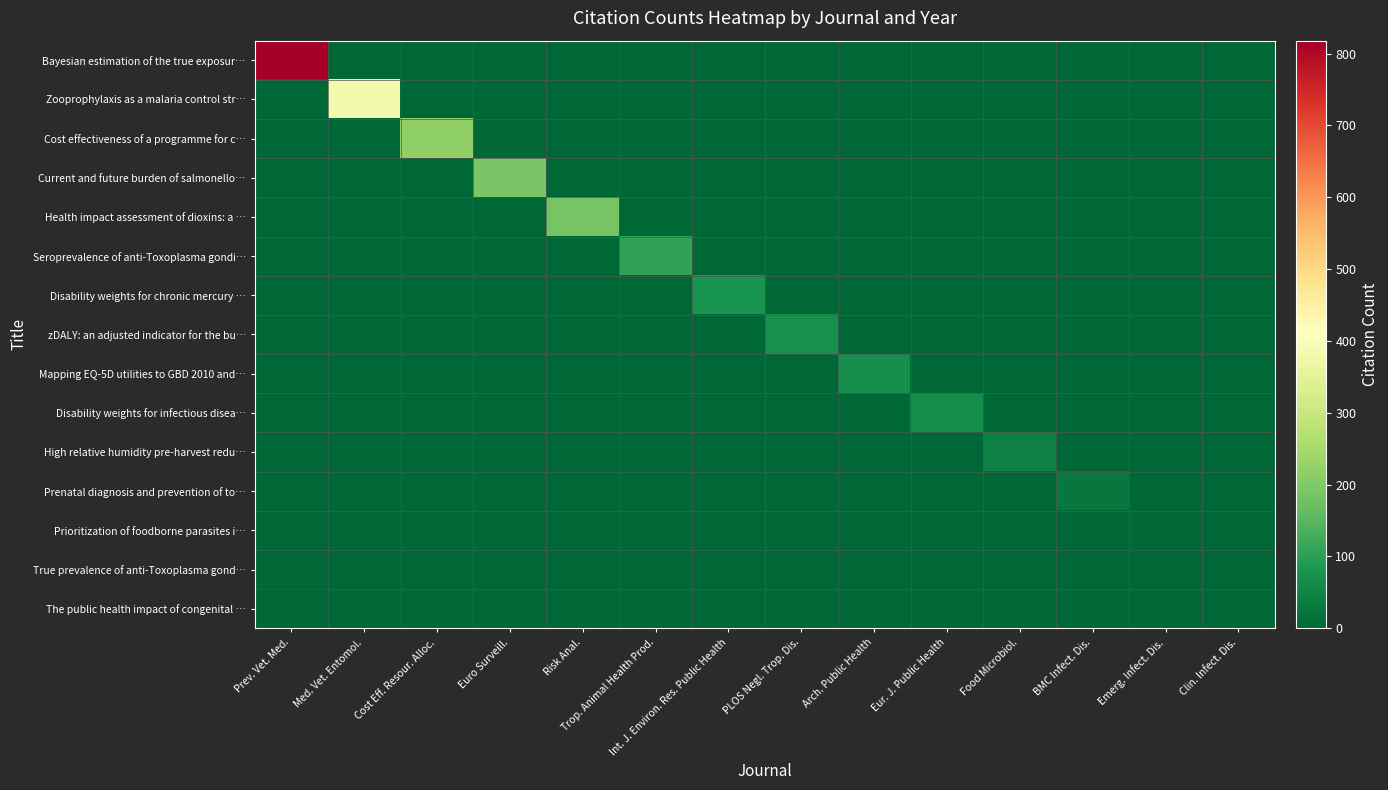

At which category is the sum across all series the highest?

Prev. Vet. Med.